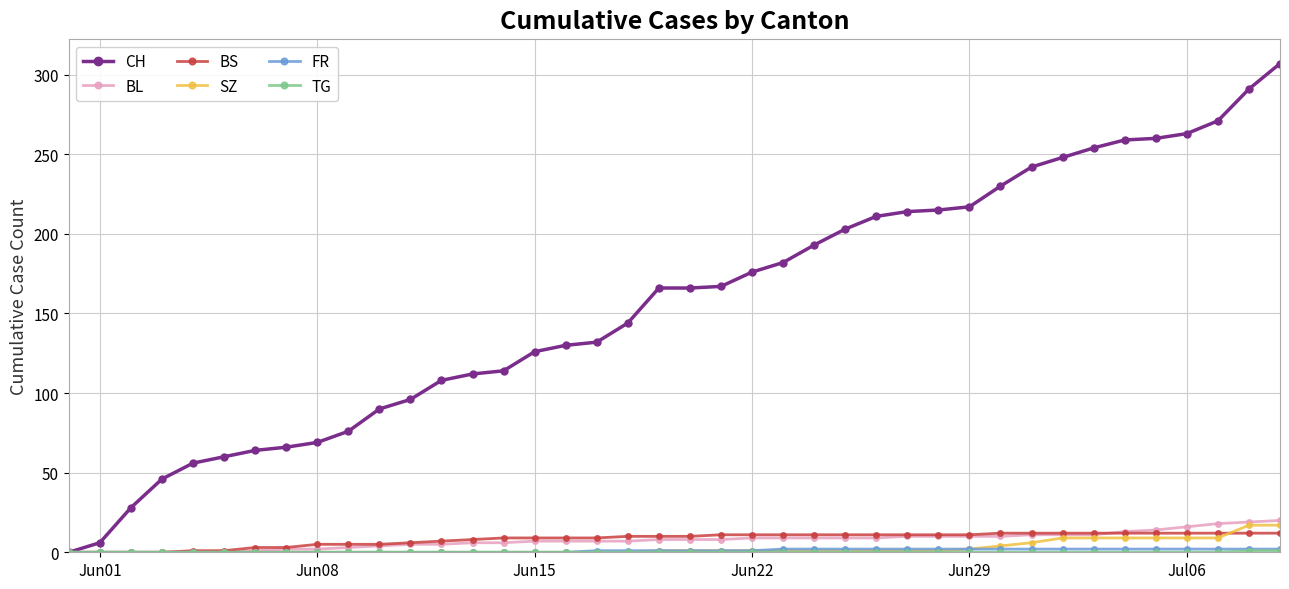

What is the maximum value shown in the chart?

307